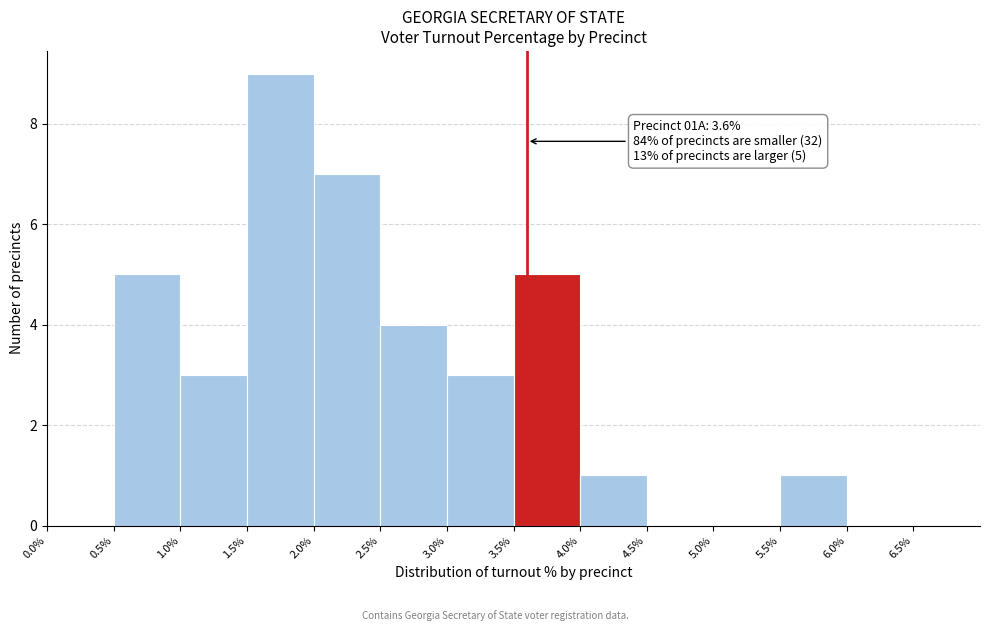

Over which range of the x-axis is the bar tallest?

1.5% to 2.0%